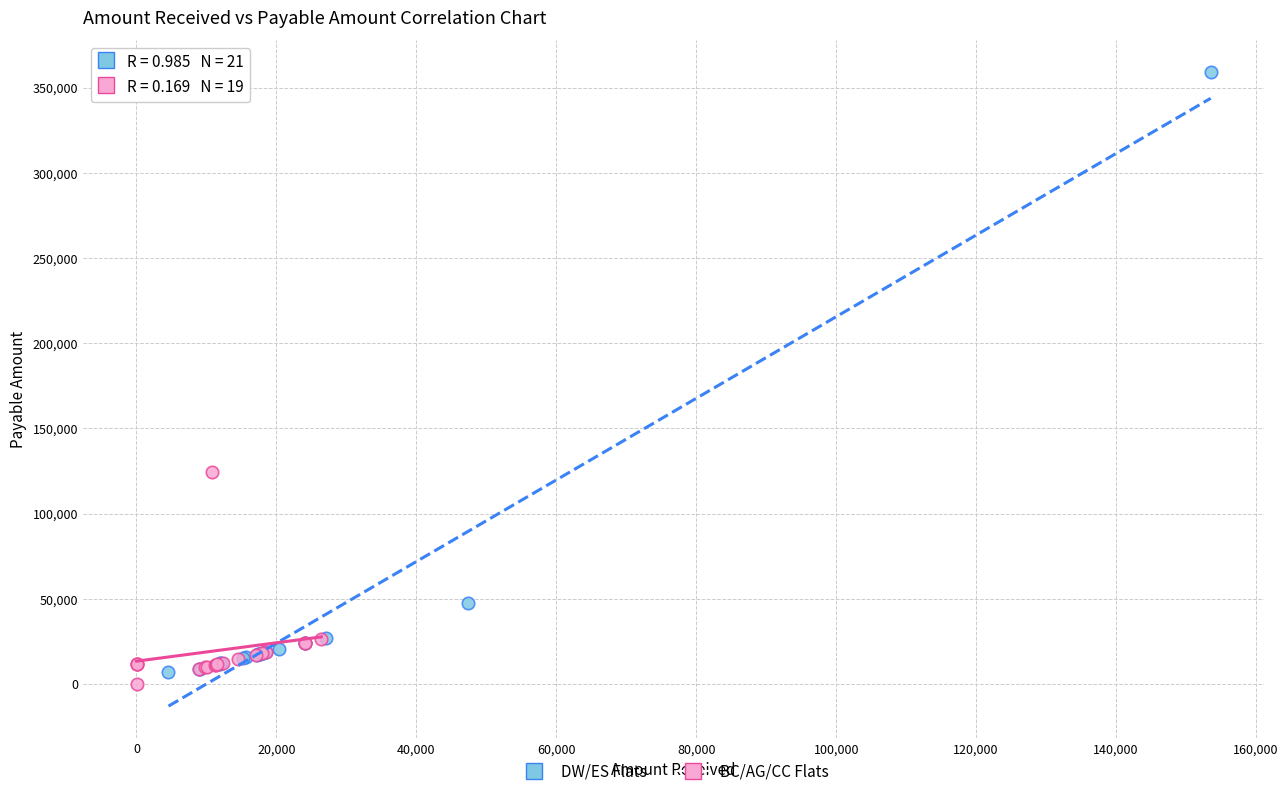

Which series has the largest Y range (max minus min)?

DW/ES Flats